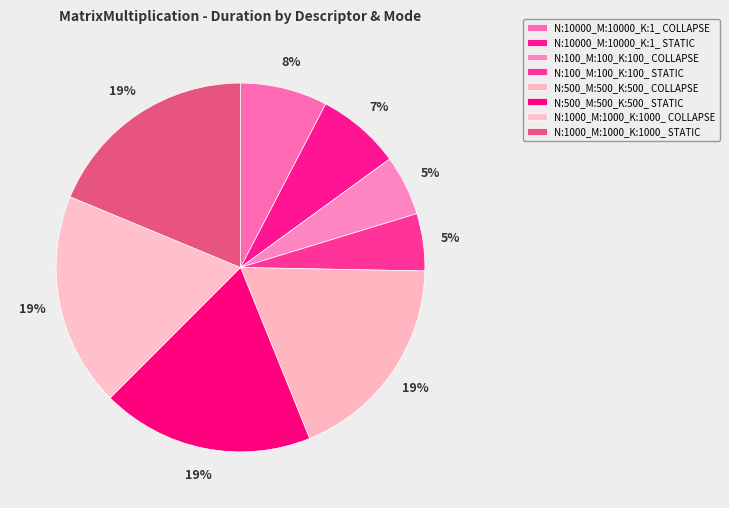

To the nearest percent, what is the average slice percentage?

12%